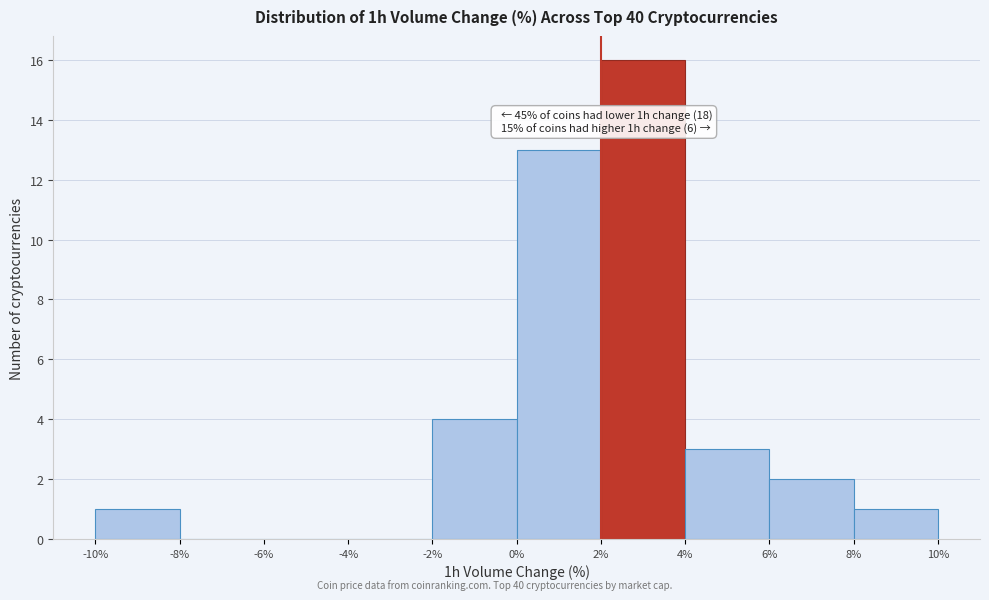

Which range on the x-axis has the tallest bar?

2% to 4%